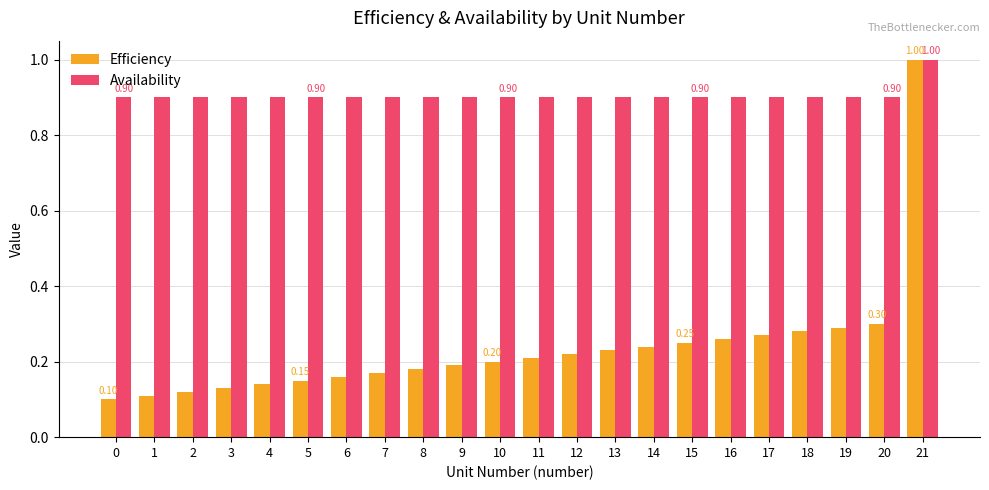

How many bars are there in each group?

2